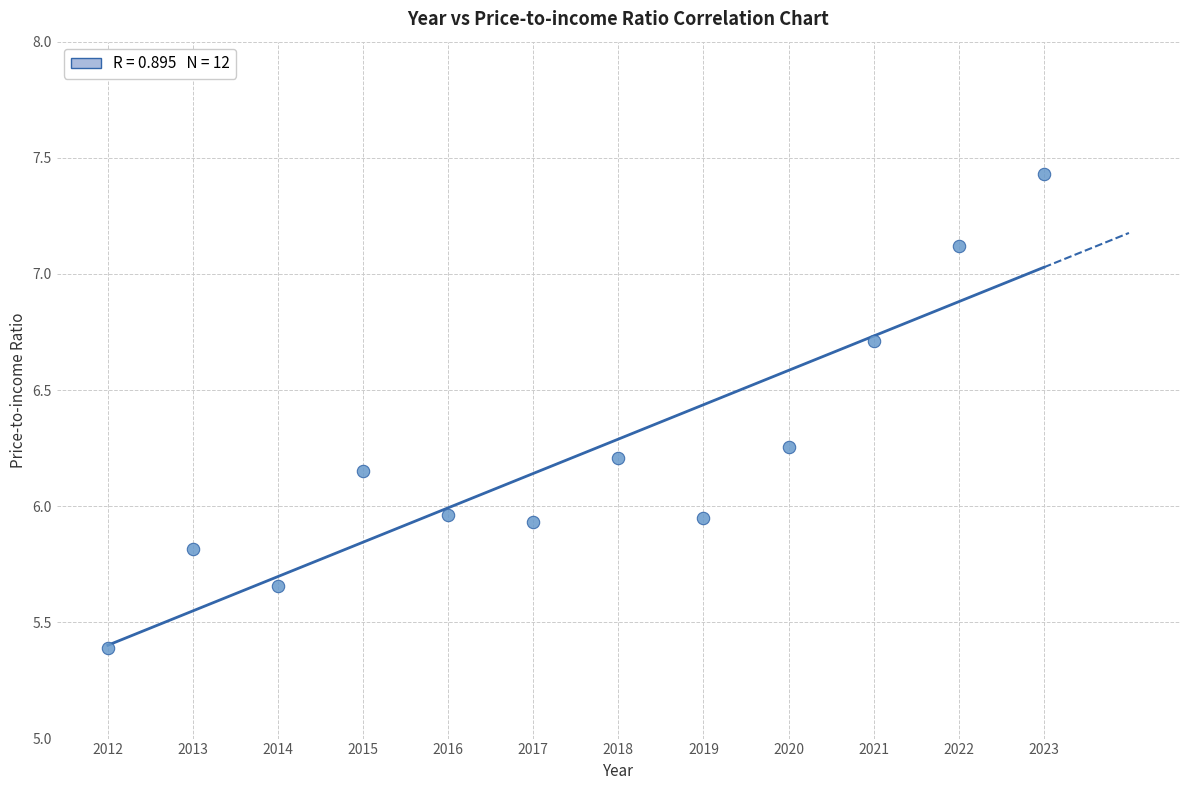

What is the average X value?

2017.5